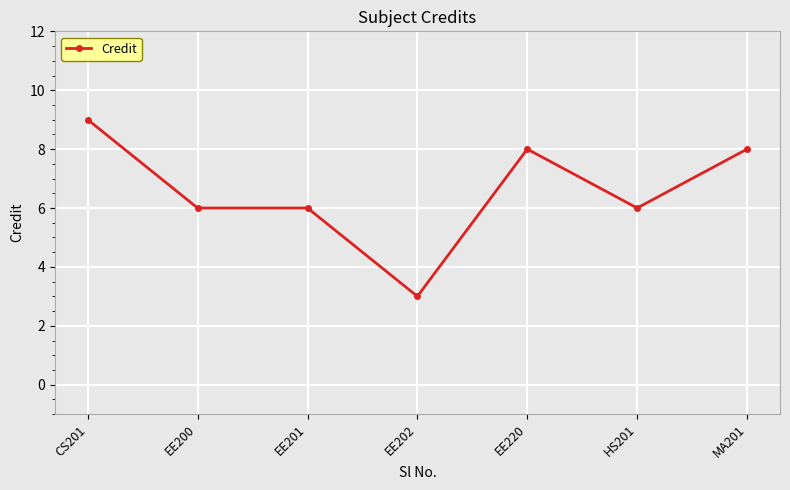

Is it true that the value at EE202 is 3?

True